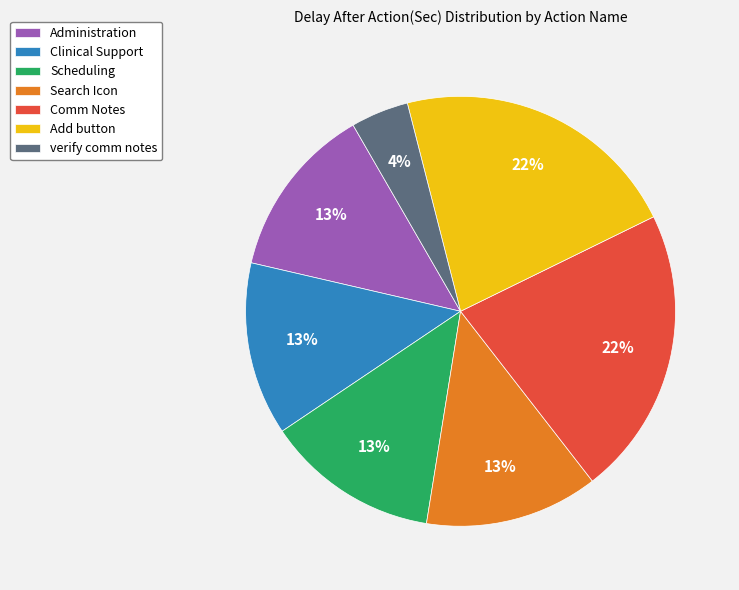

To the nearest percent, what is the combined percentage of verify comm notes and Add button?

26%